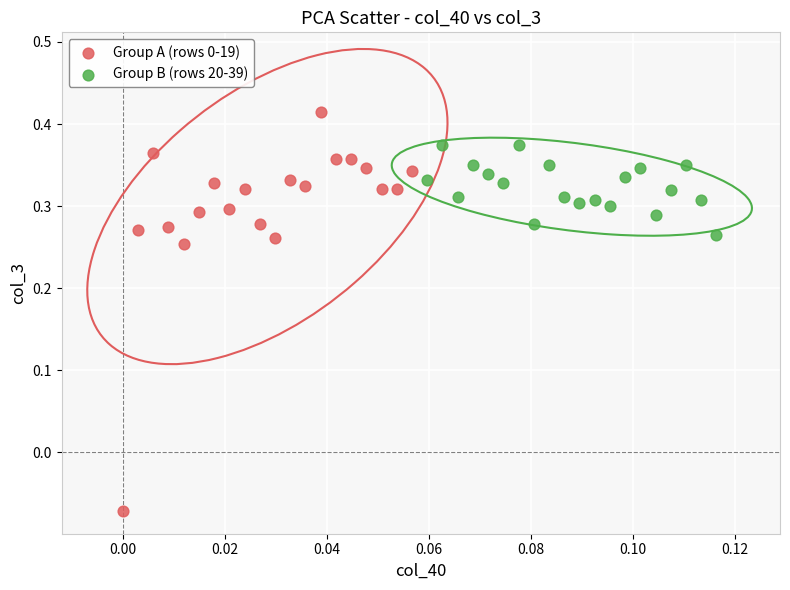

Which series contains the highest Y value?

Group A (rows 0-19)